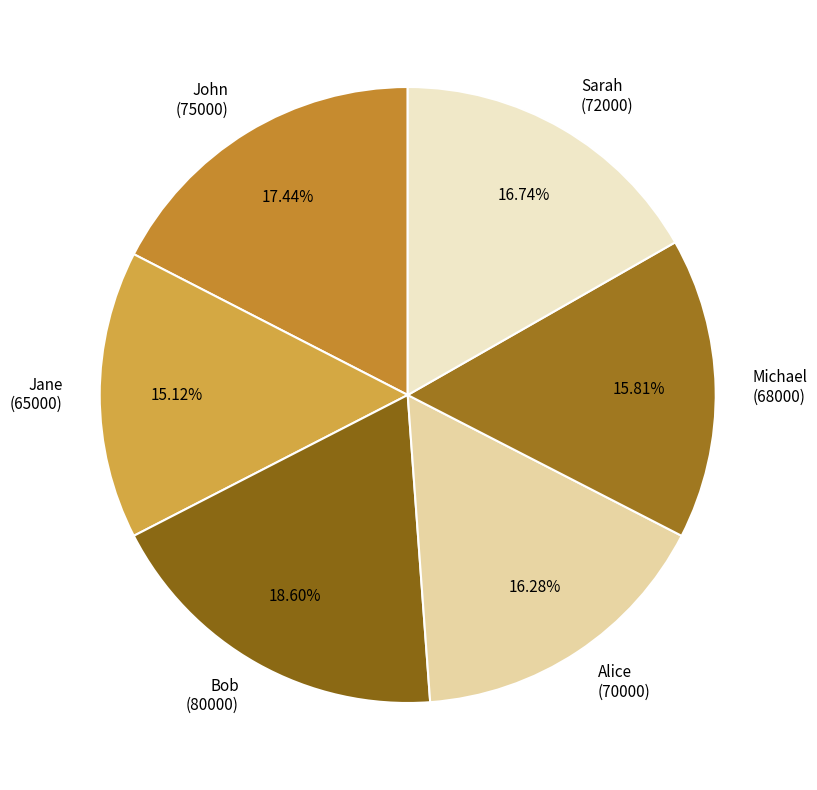

How many segments does this pie chart have?

6